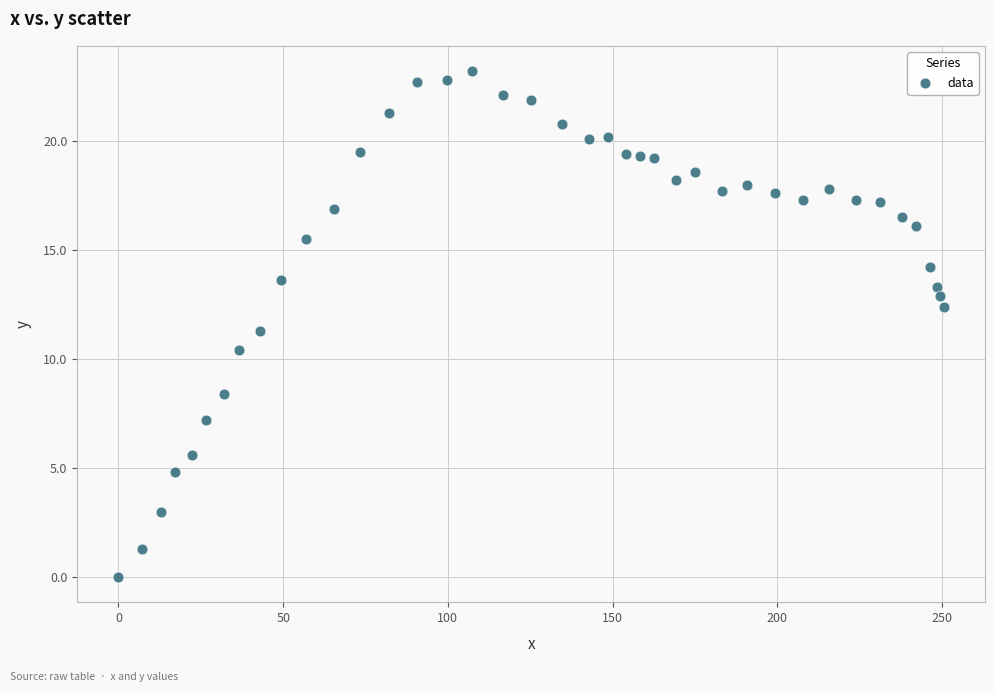

What is the range of X values (max minus min)?

250.5